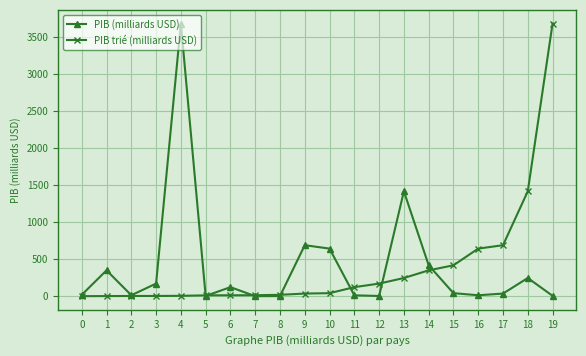

What is the value of the PIB trié (milliards USD) point at the 15th from the left?

349.0